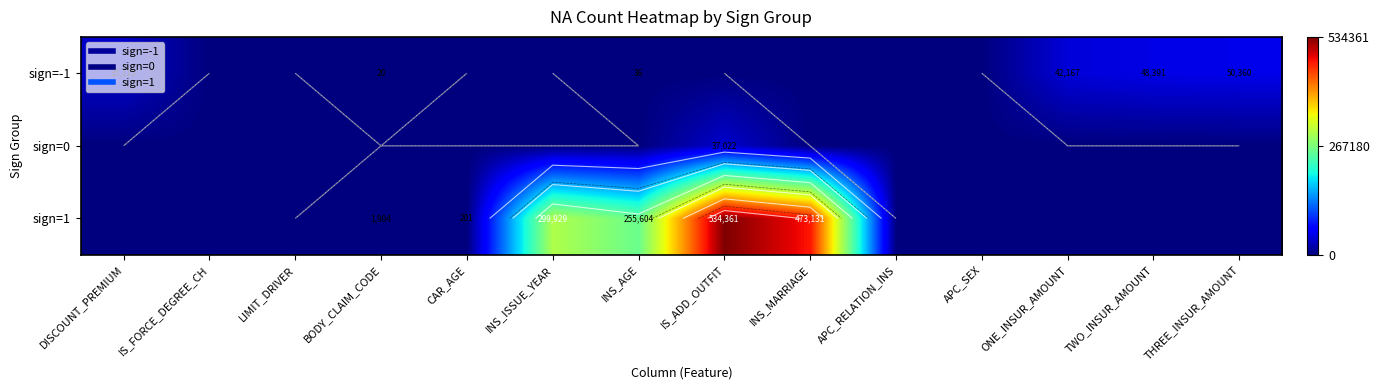

Between APC_RELATION_INS and TWO_INSUR_AMOUNT, which series saw the biggest shift?

sign=-1